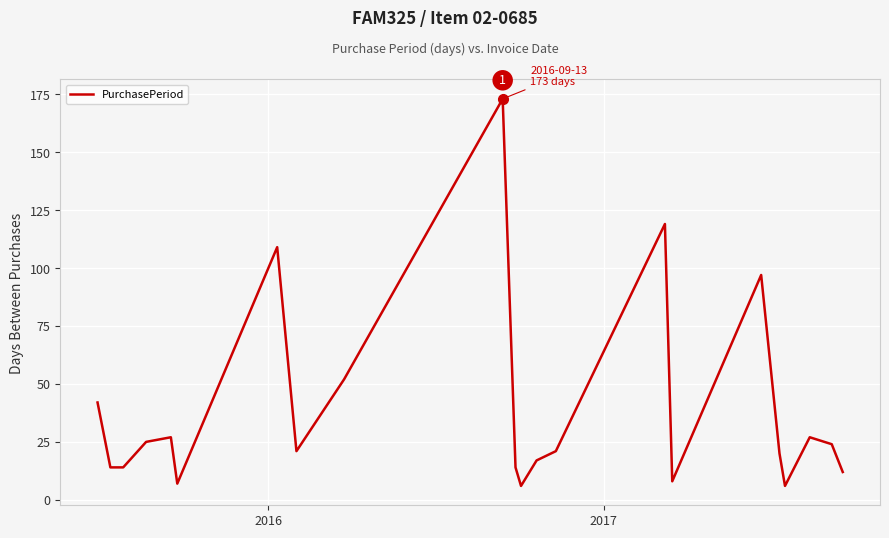

What is the difference between the maximum and minimum values?

167